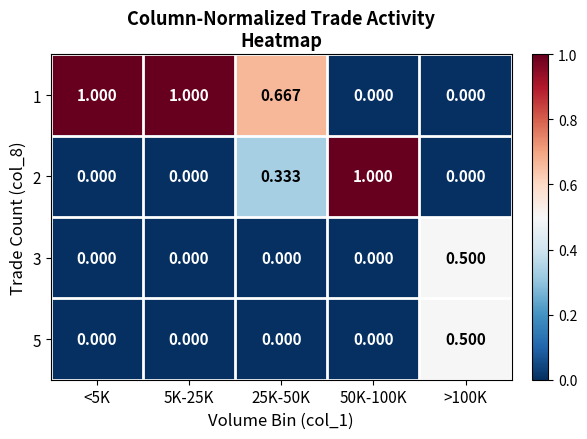

Which series has the widest spread of values?

1